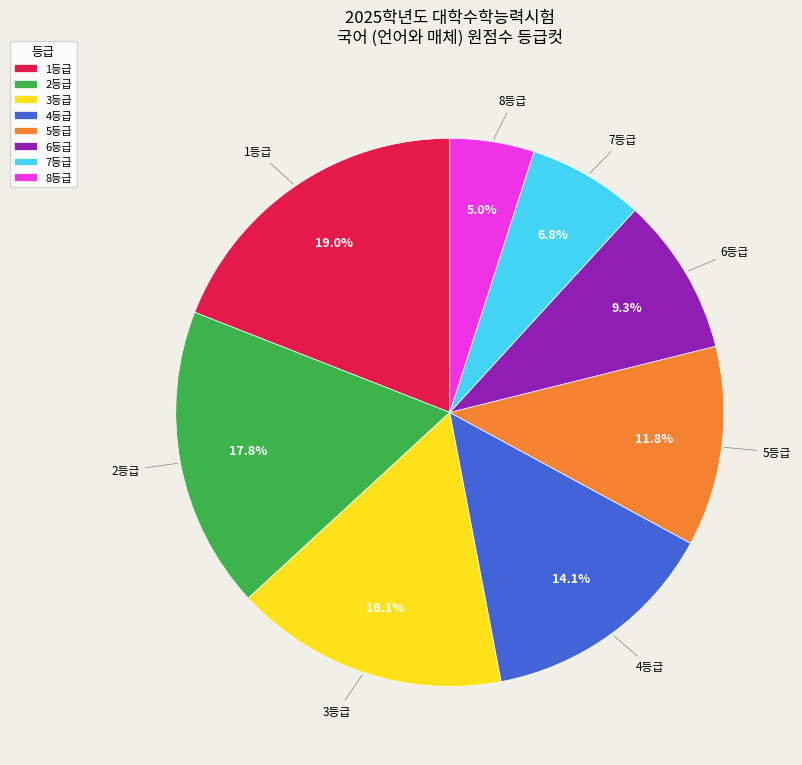

What is the ratio of the value at 1등급 to the value at 8등급?

3.8